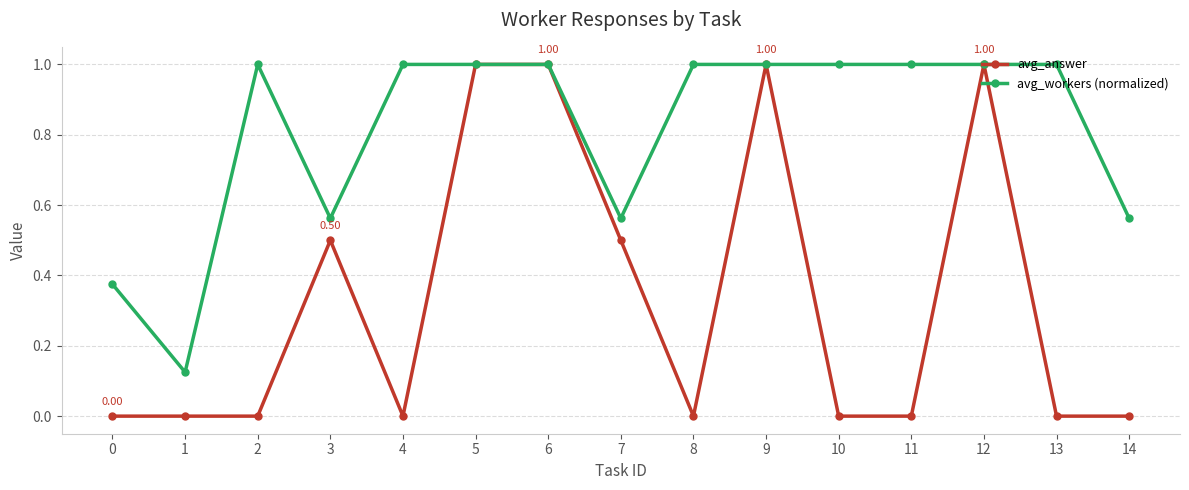

What is the maximum value for avg_workers (normalized)?

1.0